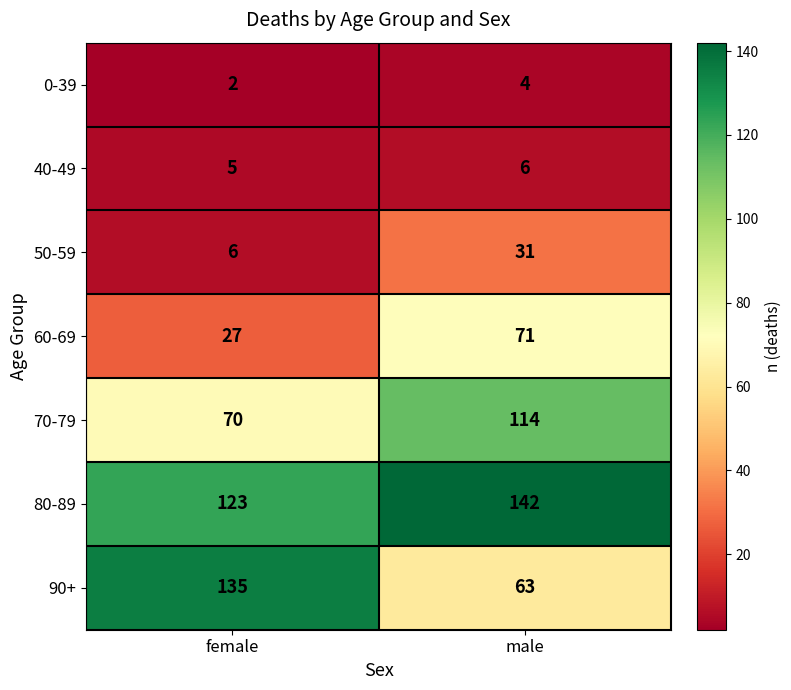

True or false: 90+ has a value of 17 at male.

False